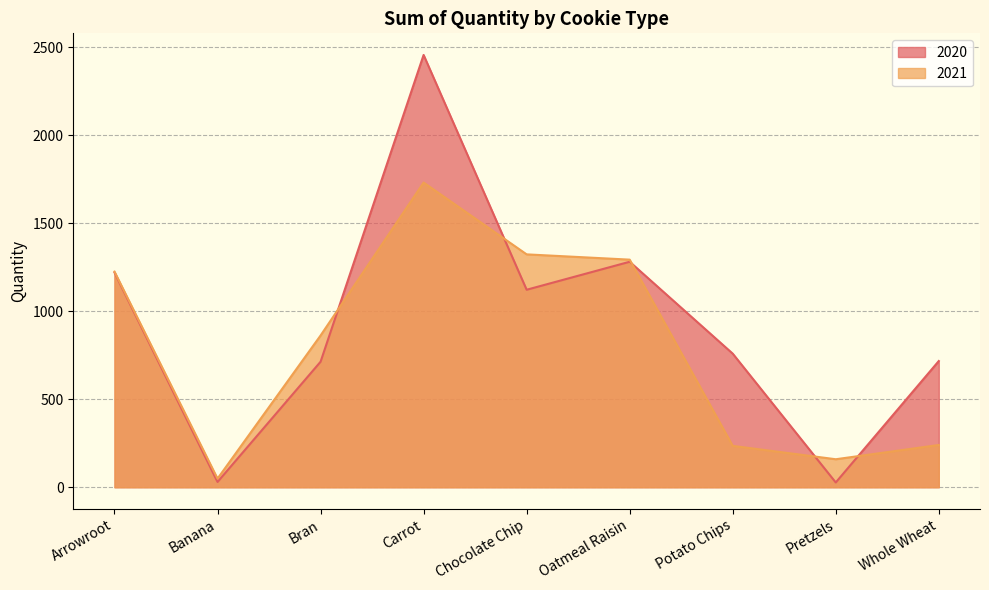

At how many categories does at least one series exceed 2202?

1